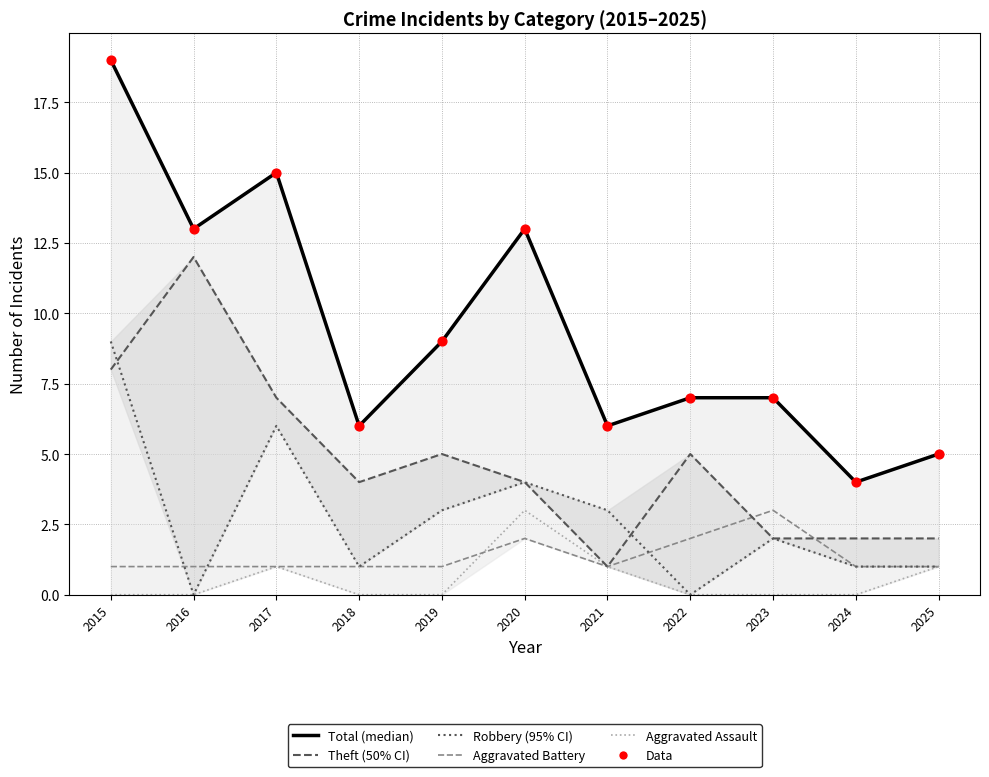

Is the value of Theft at 2015 greater than the value of Aggravated Battery at 2020?

Yes